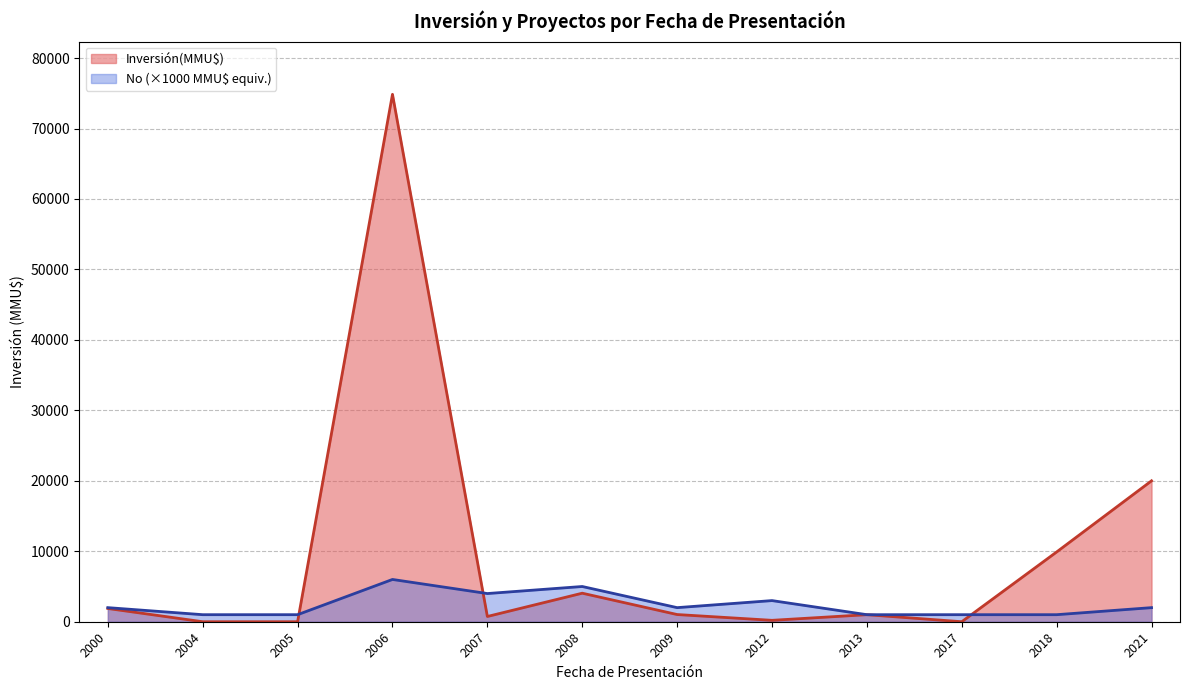

Which series changed the most between 2006 and 2007?

Inversión(MMU$)